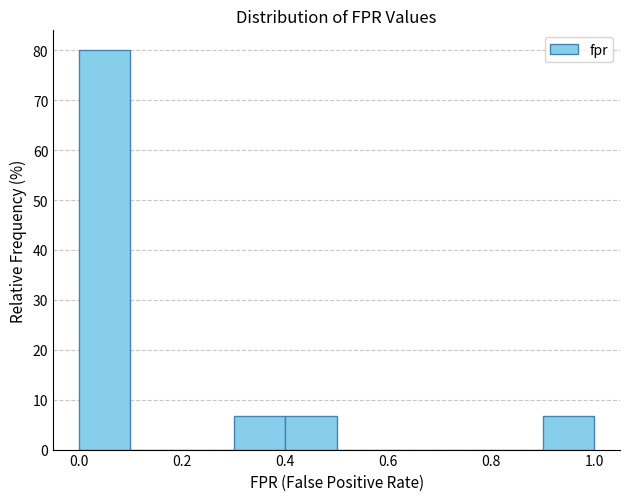

Reading left to right, list every bar in this chart as the range it spans on the x-axis followed by its height. The values are not printed on the chart, so give them approximately, as read against the axis.

0.0 to 0.1: 80
0.1 to 0.2: 0
0.2 to 0.3: 0
0.3 to 0.4: 7
0.4 to 0.5: 7
0.5 to 0.6: 0
0.6 to 0.7: 0
0.7 to 0.8: 0
0.8 to 0.9: 0
0.9 to 1.0: 7